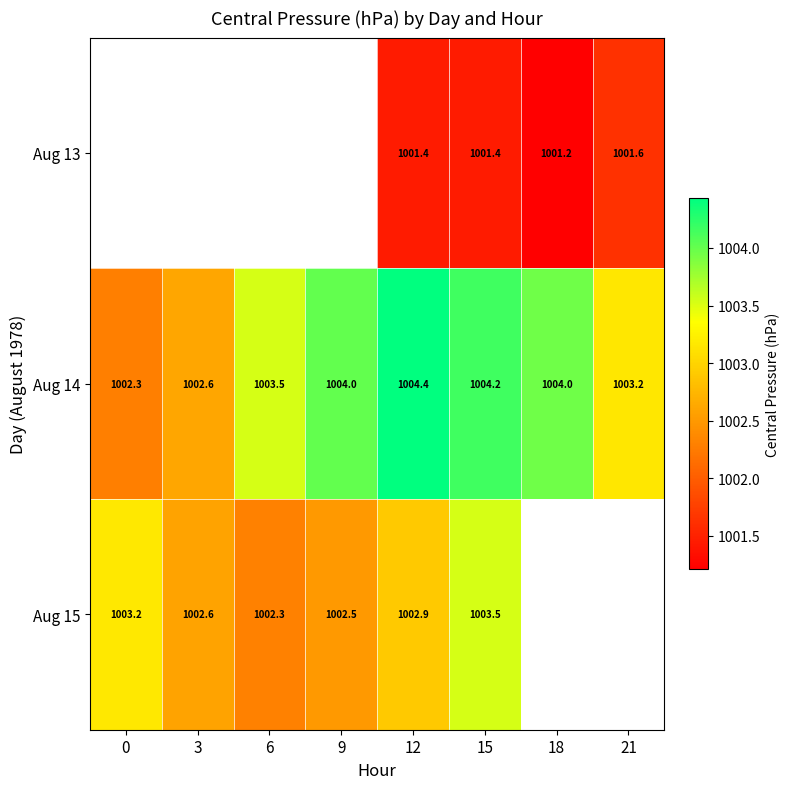

Is the value of Aug 13 at 12 greater than the value of Aug 14 at 18?

No